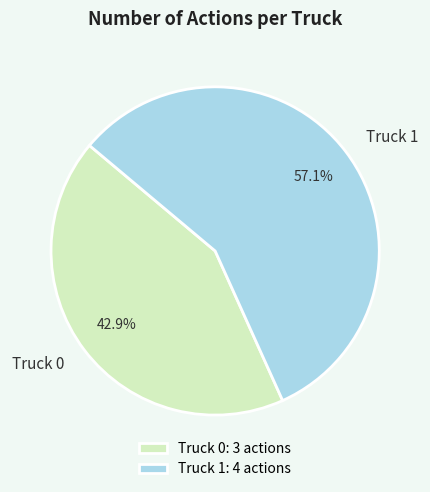

How many slices are in this pie chart?

2